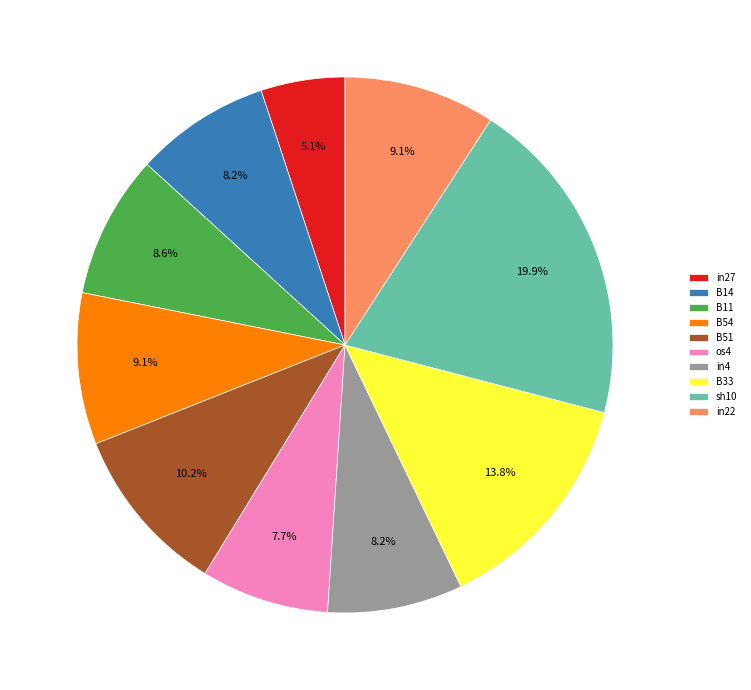

How many slices are in this pie chart?

10